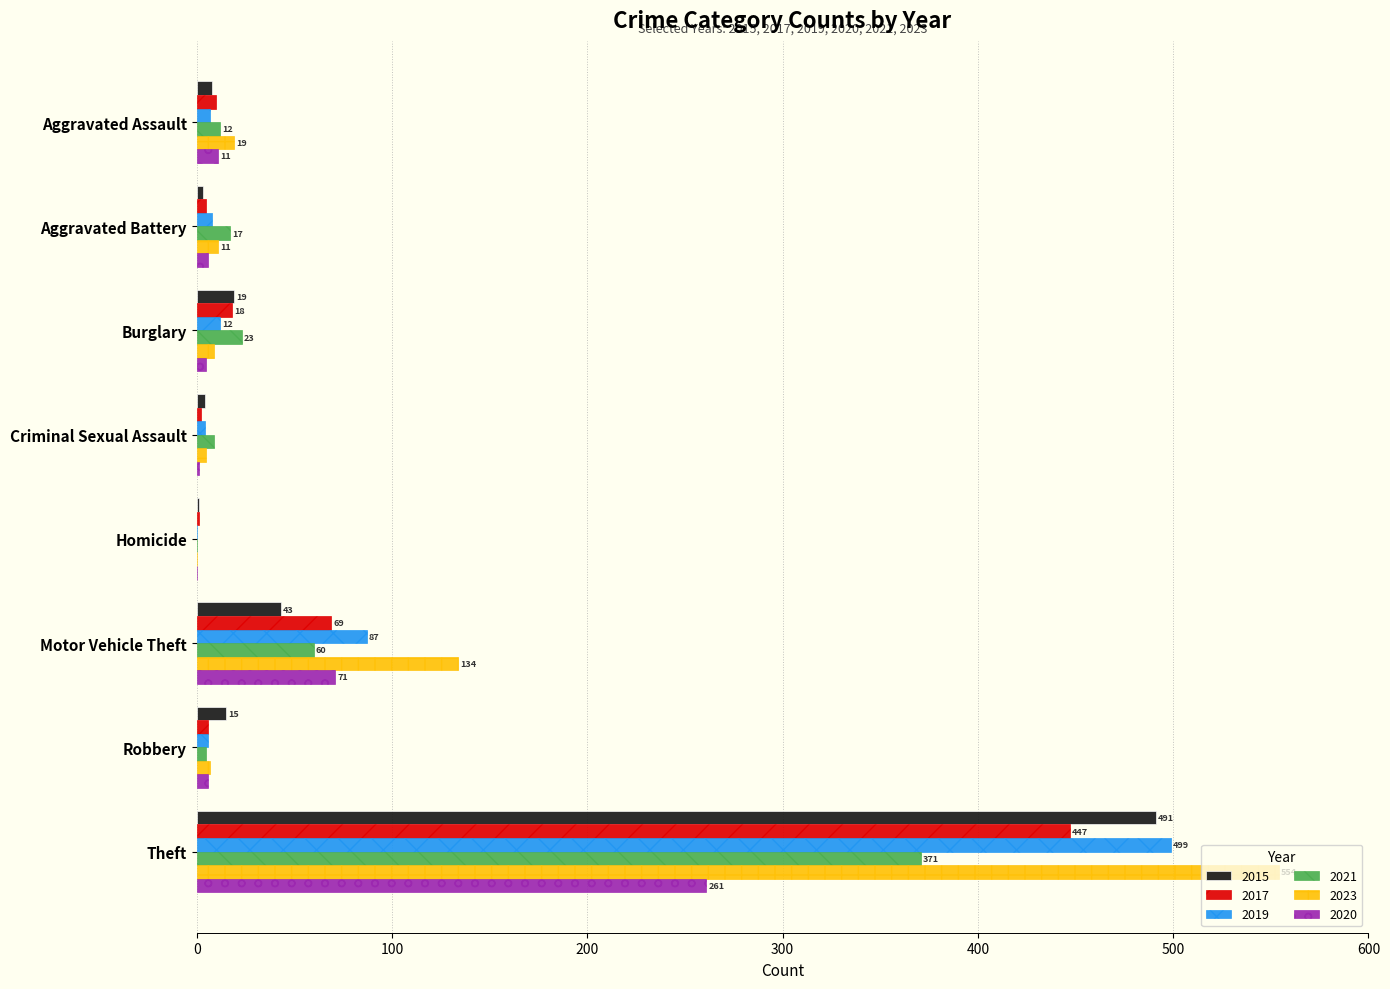

What is the total value across all series at Motor Vehicle Theft?

464